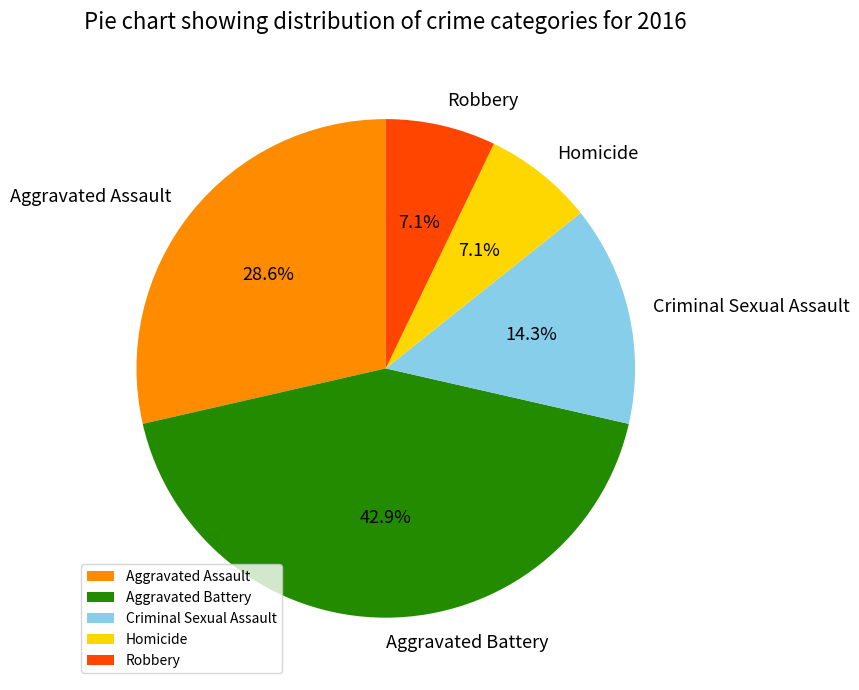

Between Aggravated Assault and Criminal Sexual Assault, which is larger?

Aggravated Assault